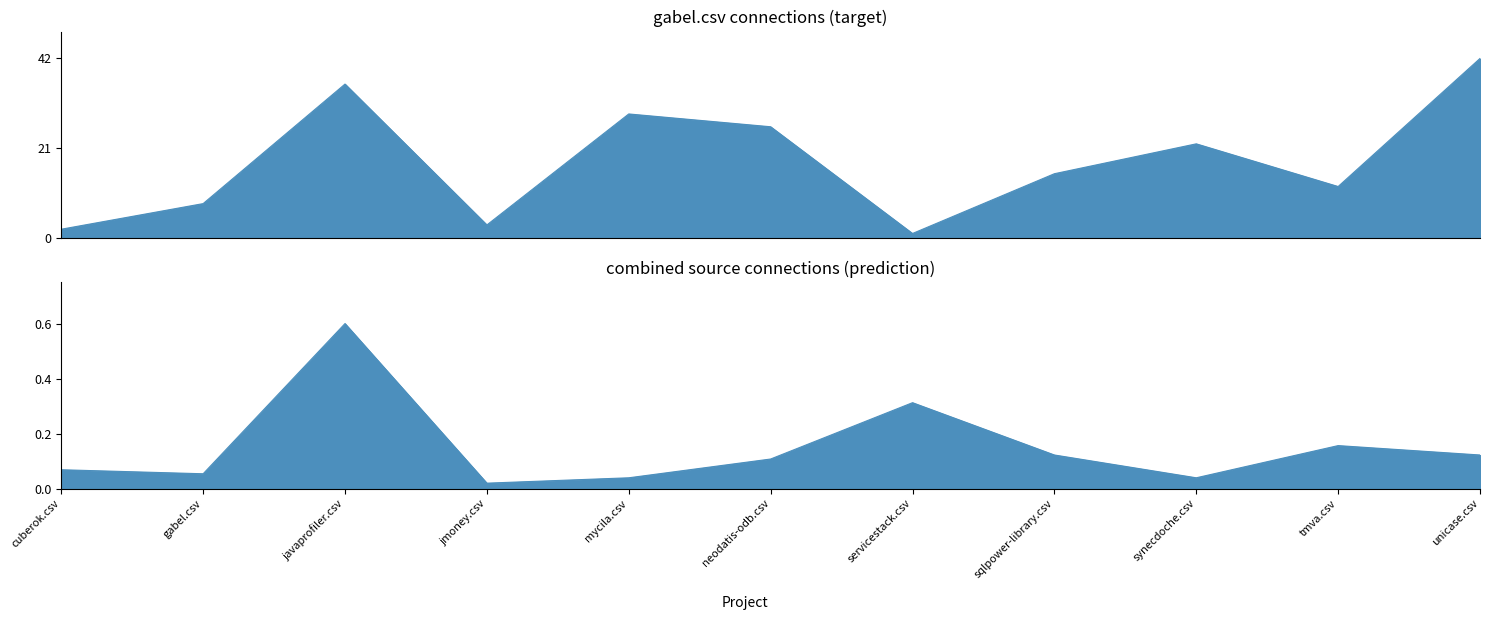

Is the value of neodatis-odb.csv at gabel.csv greater than the value of cuberok.csv at jmoney.csv?

Yes